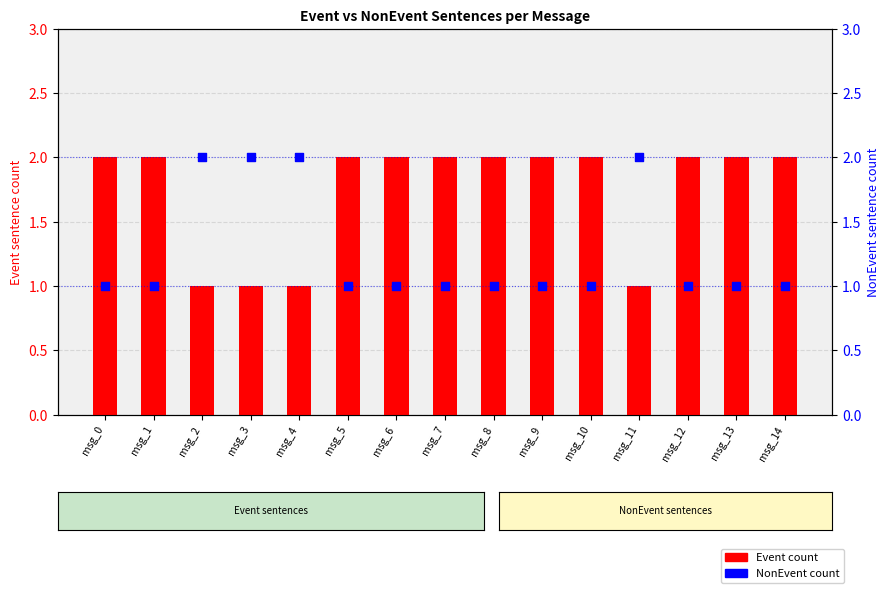

Is the value of NonEvent count at msg_8 greater than the value of Event count at msg_5?

No